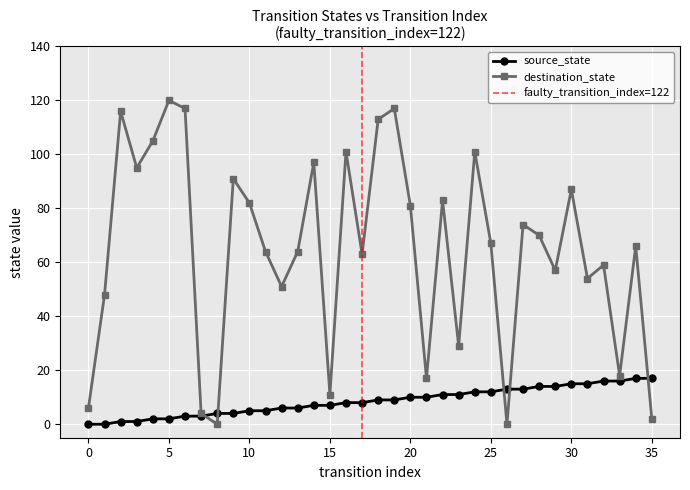

Is the value of source_state at 5 greater than the value of destination_state at 29?

No